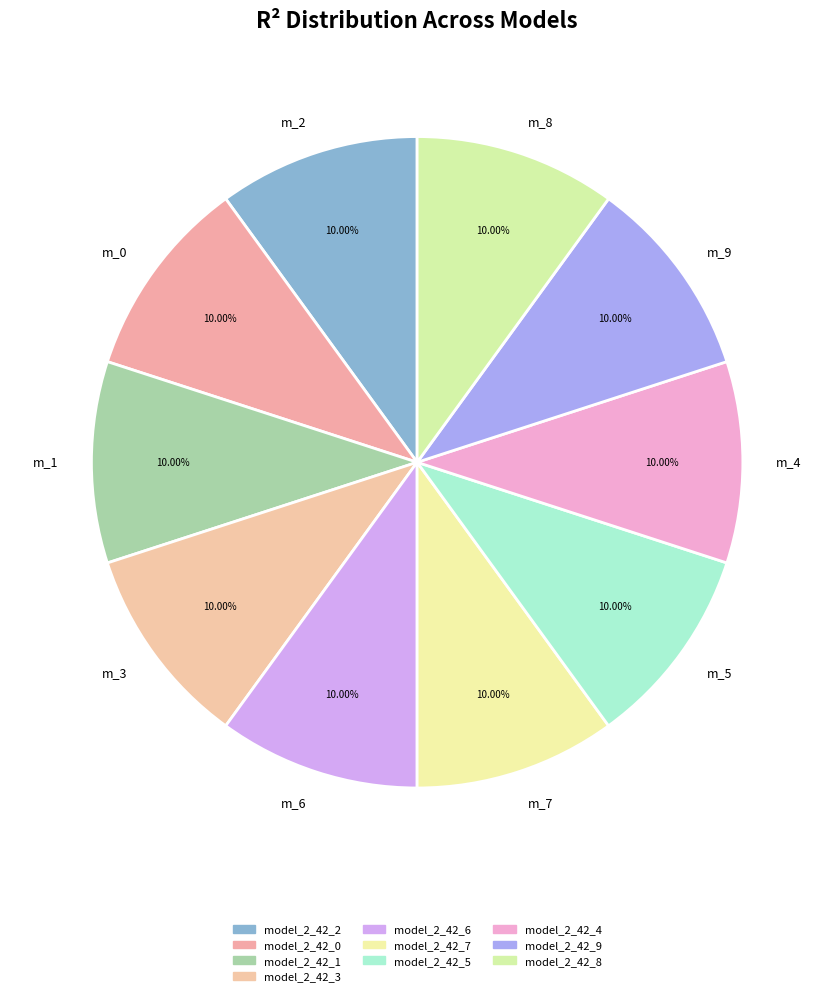

How many segments does this pie chart have?

10